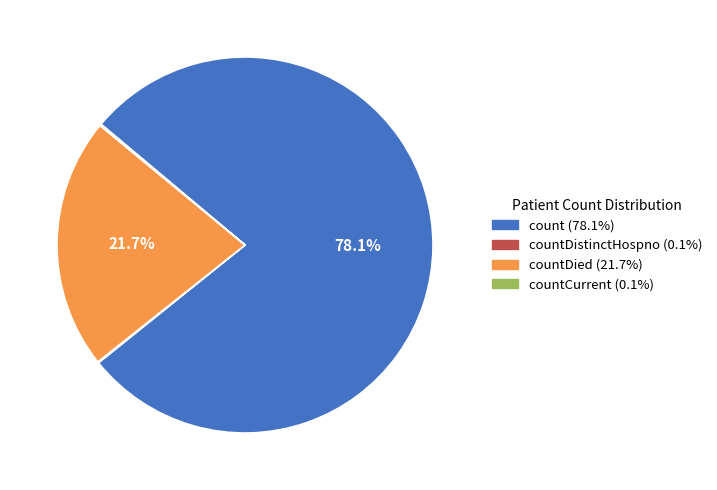

Does any single category account for the majority?

Yes